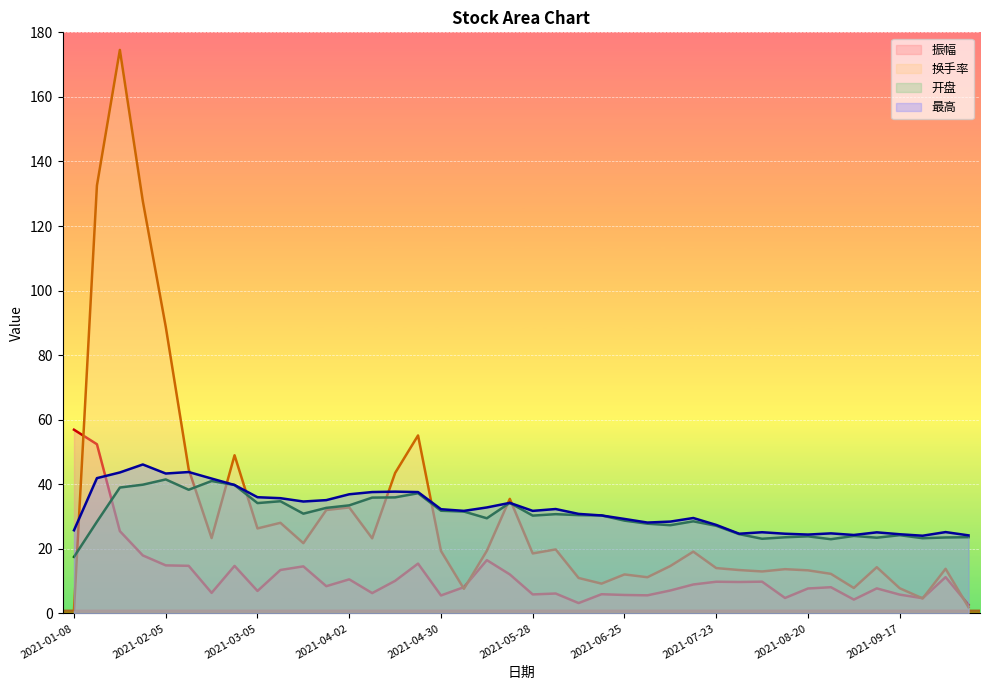

What is the difference between the maximum and minimum values in the 开盘 series?

24.0